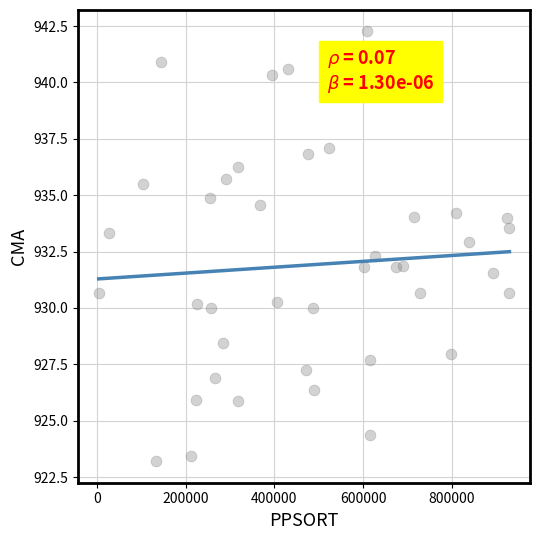

What is the range of Y values (max minus min)?

19.1